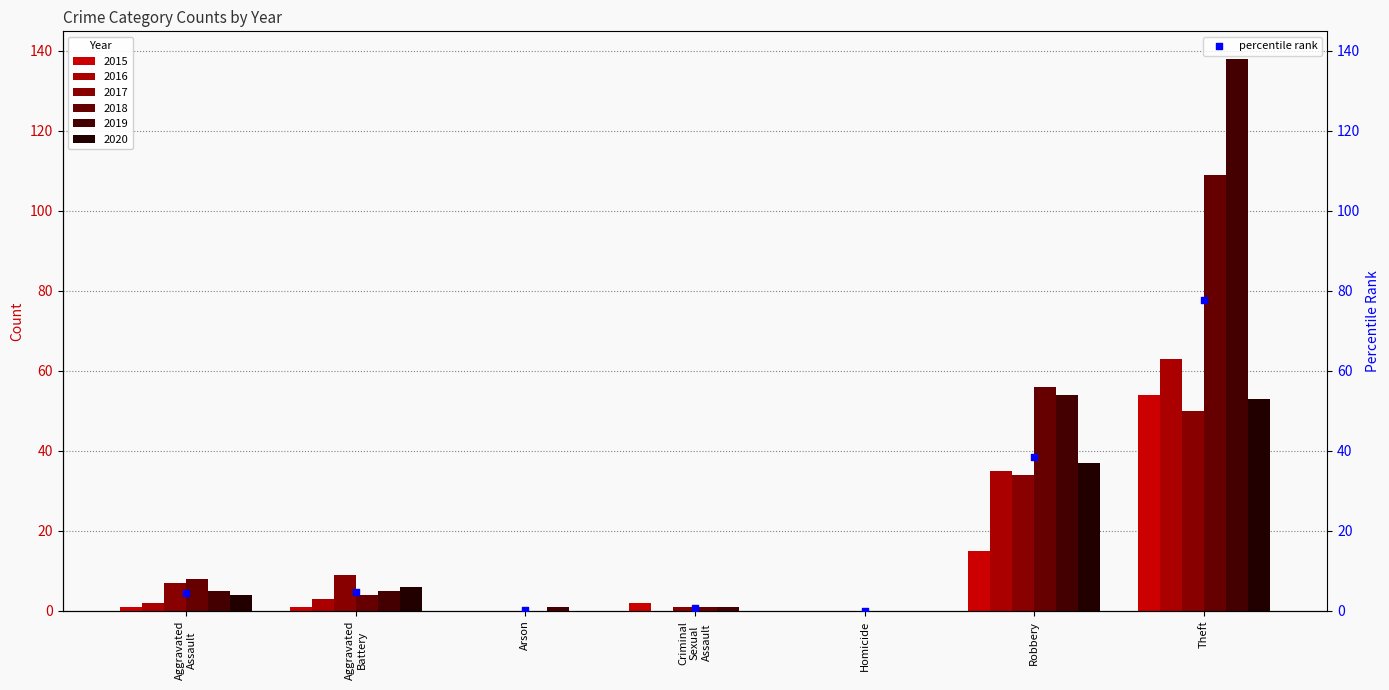

At how many categories does at least one series exceed 55?

2